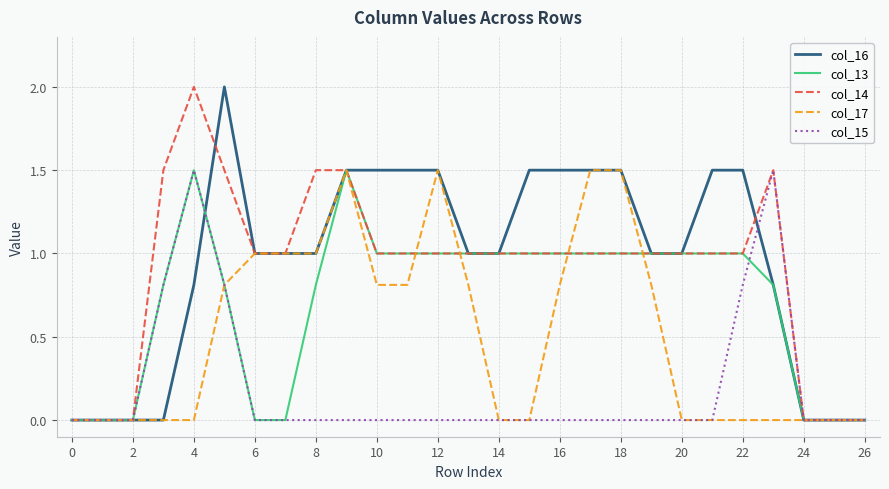

What are all the series names shown in the legend?

col_16, col_13, col_14, col_17, col_15